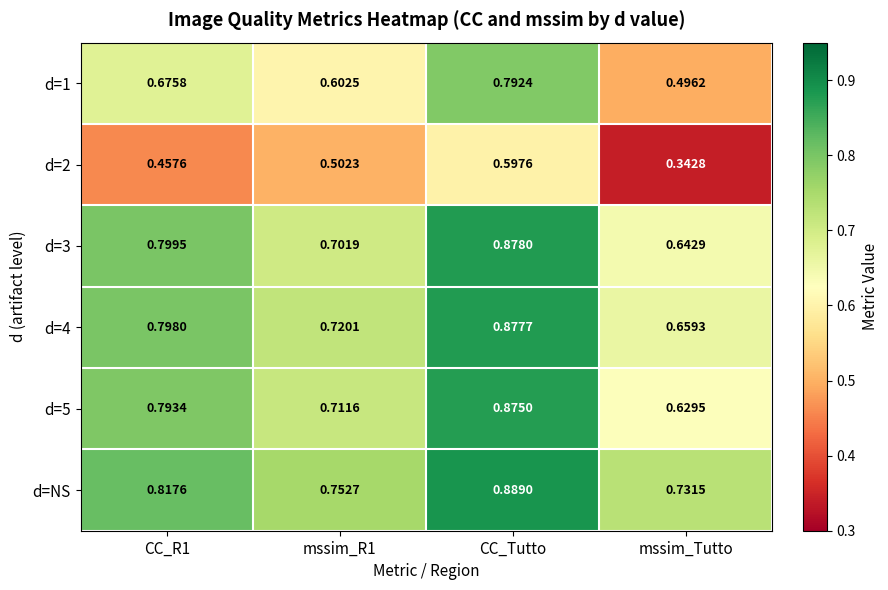

At which label is d=3 closest to 0?

mssim_Tutto